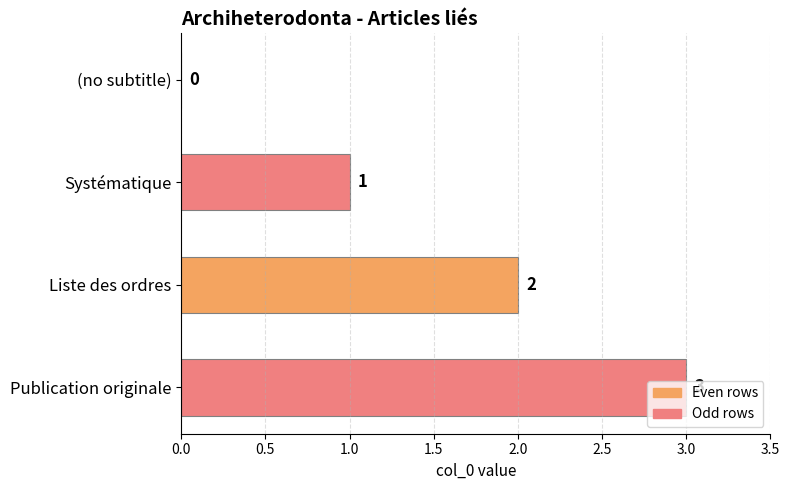

What is the sum of all values?

6